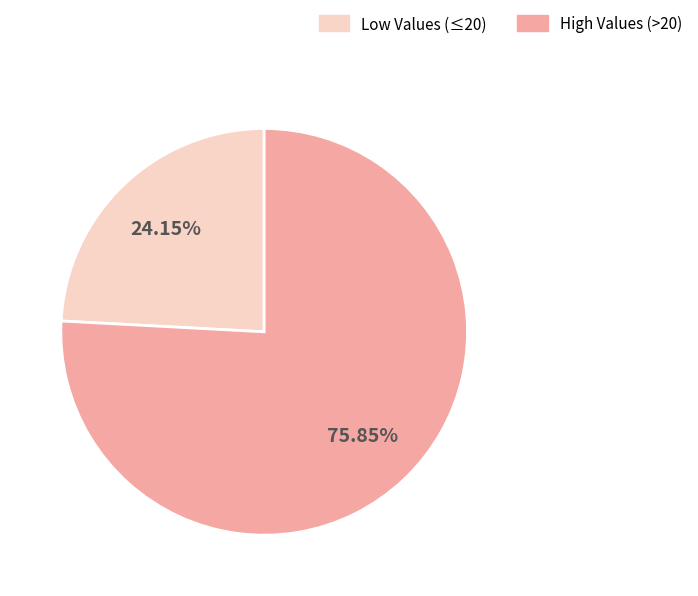

Is there any slice that represents more than half of the pie?

Yes